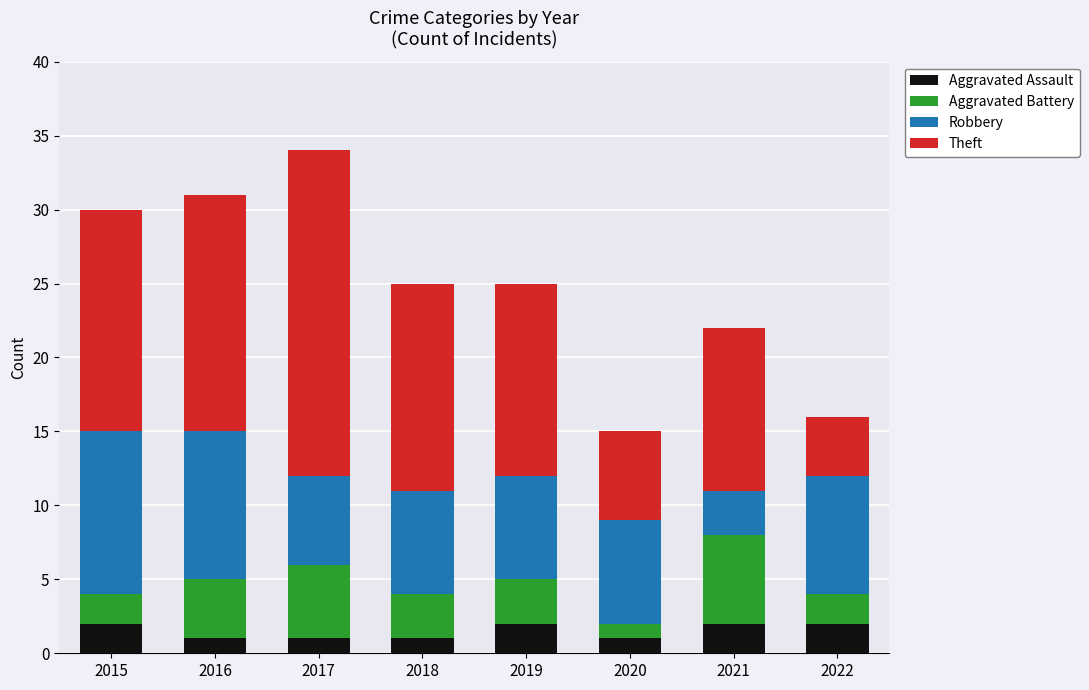

What is the average value of the Aggravated Battery series?

3